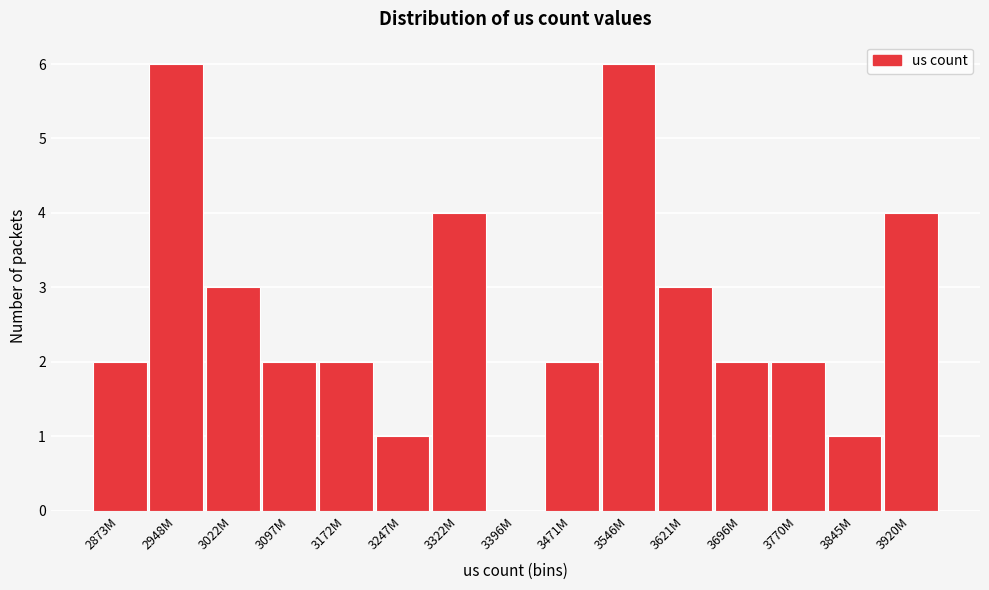

Reading left to right, transcribe all the data shown in this chart.

2873M=2	2948M=6	3022M=3	3097M=2	3172M=2	3247M=1	3322M=4	3396M=0	3471M=2	3546M=6	3621M=3	3696M=2	3770M=2	3845M=1	3920M=4